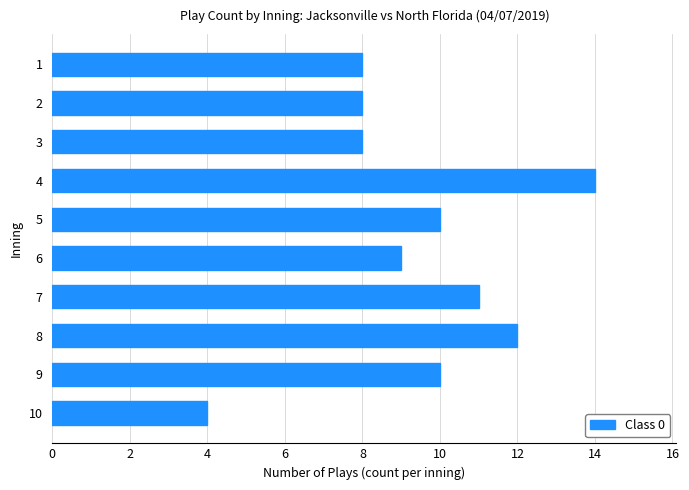

Reading bottom to top, transcribe all the data shown in this chart.

4	10	12	11	9	10	14	8	8	8